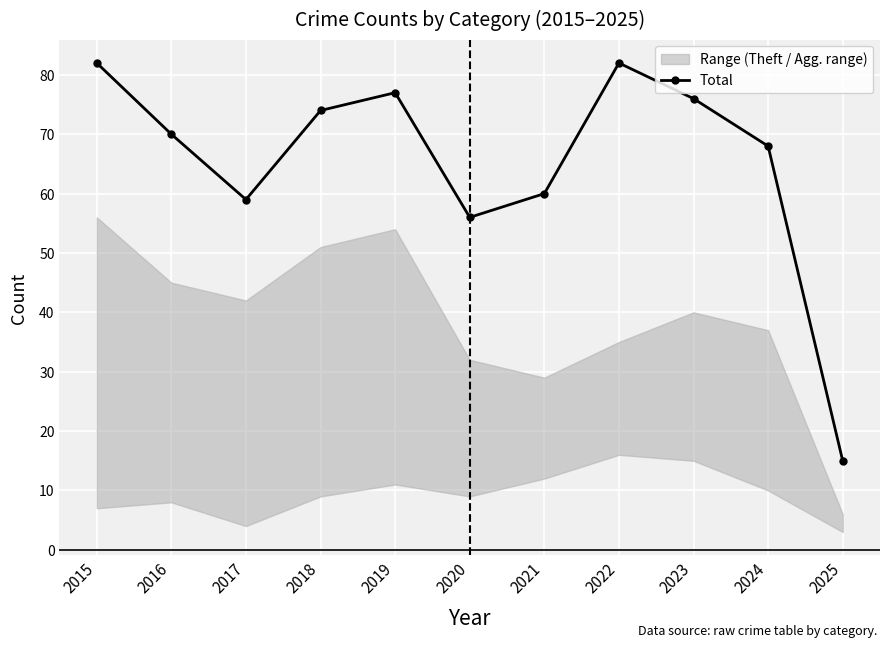

At which category does the chart reach its minimum across all series?

2025